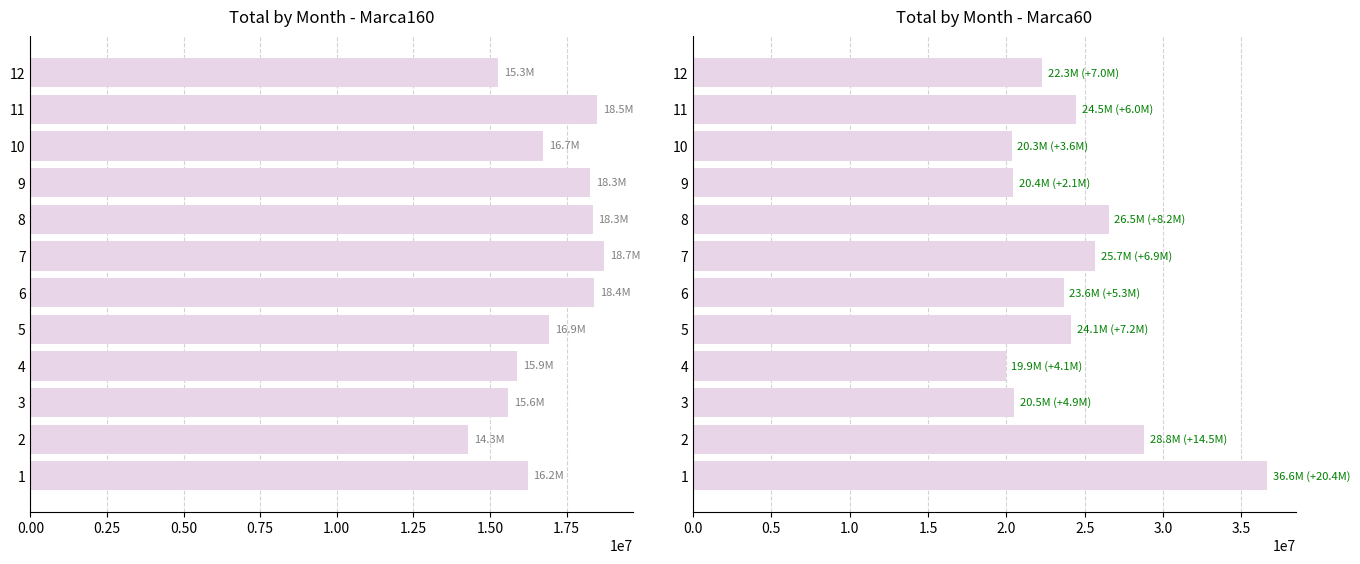

What is the sum of all Marca160 values?

203164492